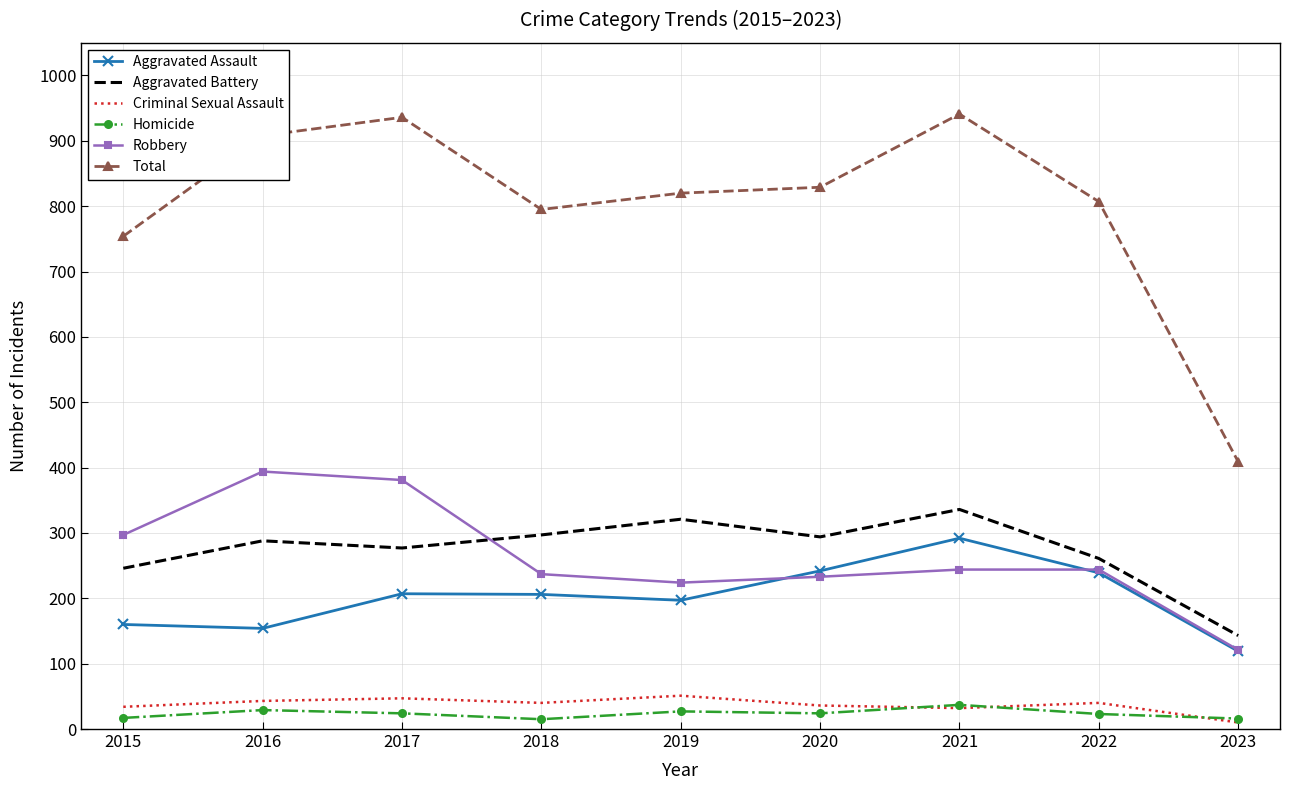

Which series has the widest spread of values?

Total